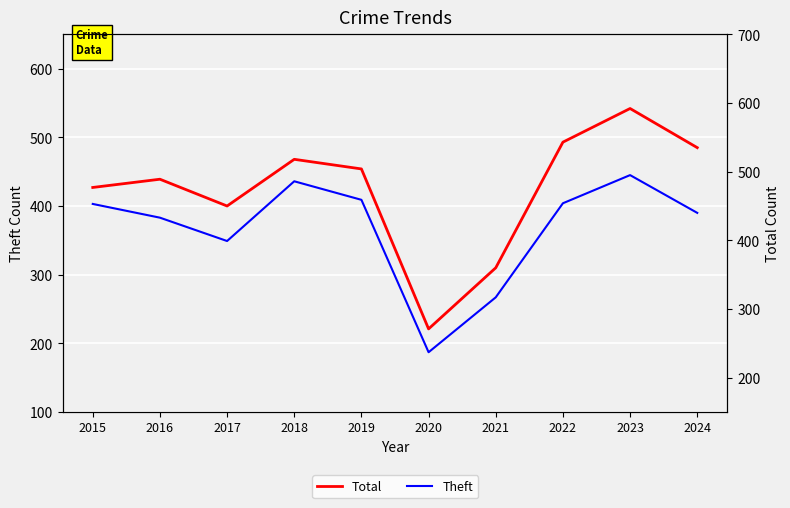

What is the value of the Theft point at the 2nd from the left?

383